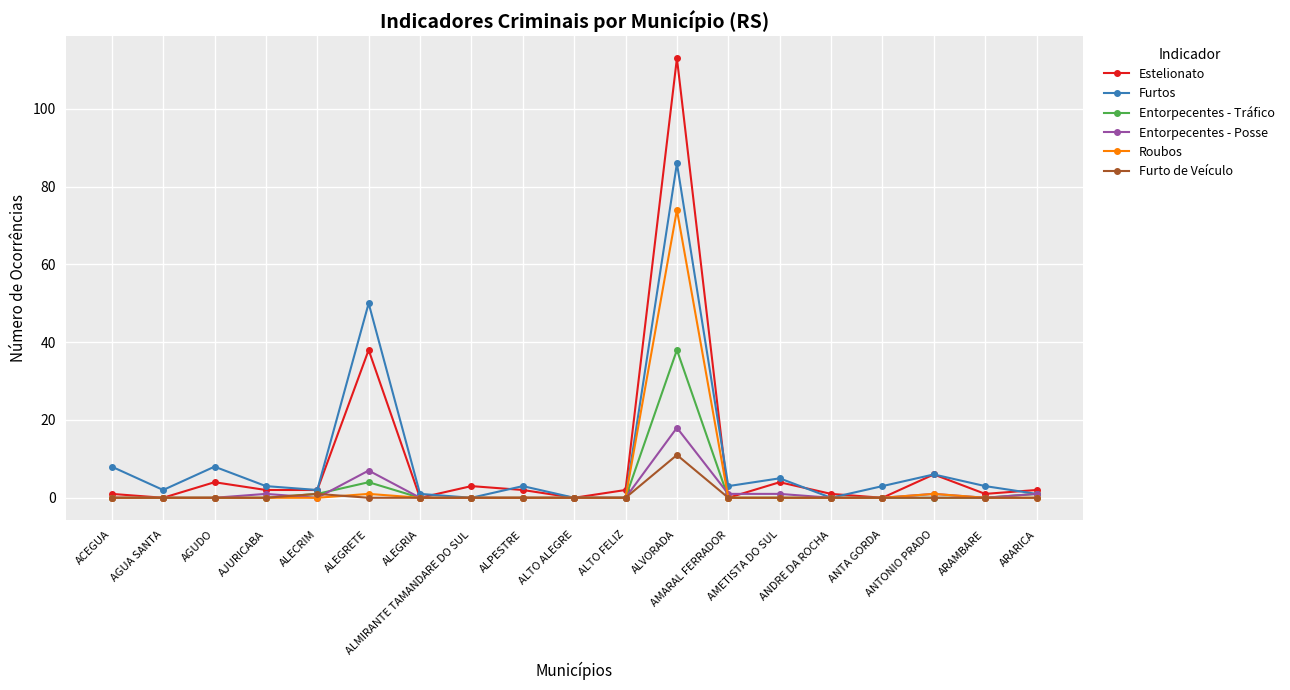

Where is Furtos nearest to the value 43?

ALEGRETE